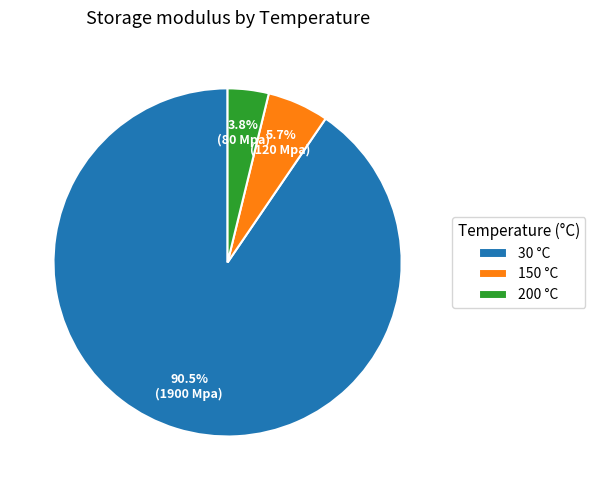

Rank the categories by value from highest to lowest.

30, 150, 200